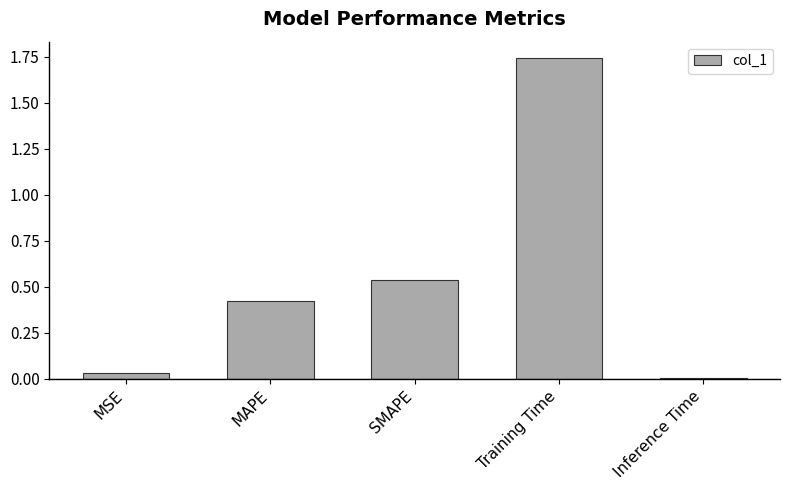

What is the label of the 2nd bar from the left?

MAPE